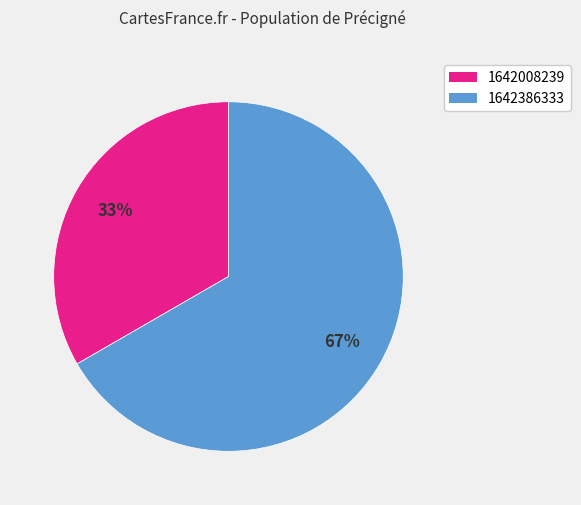

The 1642008239 slice represents 40% of the pie. True or false?

False